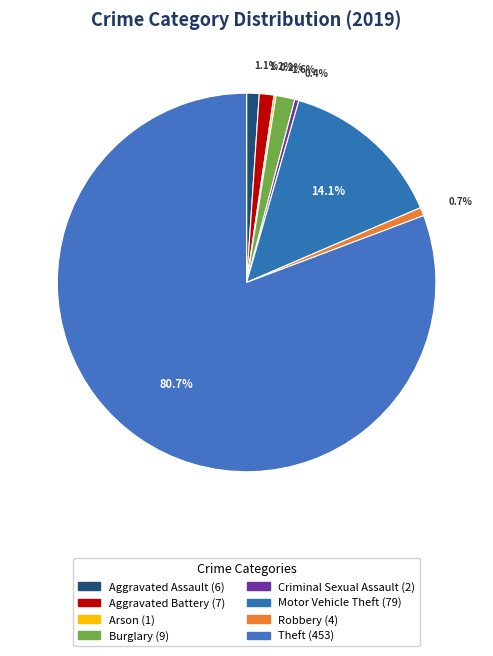

How many segments does this pie chart have?

8